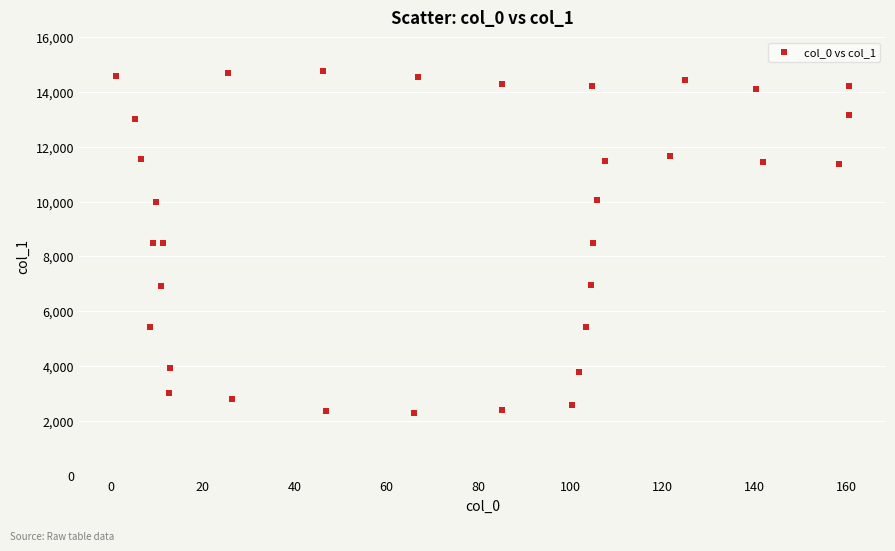

What is the range of X values (max minus min)?

159.6